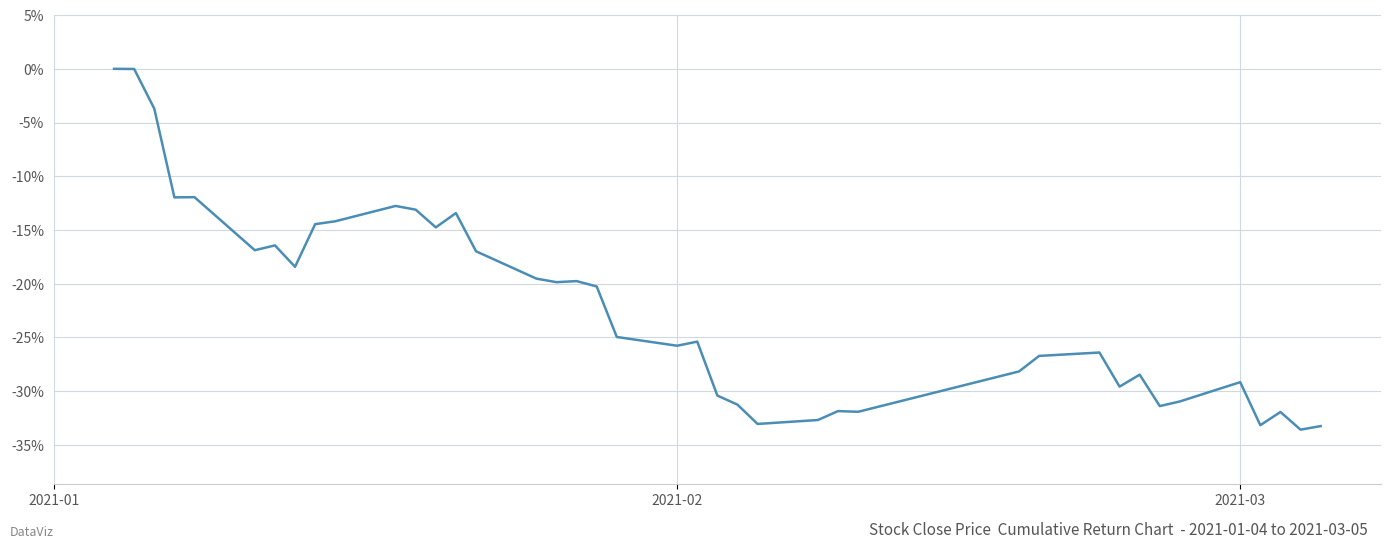

Reading left to right, transcribe all the data shown in this chart.

0.0	-0.0	-0.0	-0.1	-0.1	-0.2	-0.2	-0.2	-0.1	-0.1	-0.1	-0.1	-0.1	-0.1	-0.2	-0.2	-0.2	-0.2	-0.2	-0.2	-0.3	-0.3	-0.3	-0.3	-0.3	-0.3	-0.3	-0.3	-0.3	-0.3	-0.3	-0.3	-0.3	-0.3	-0.3	-0.3	-0.3	-0.3	-0.3	-0.3